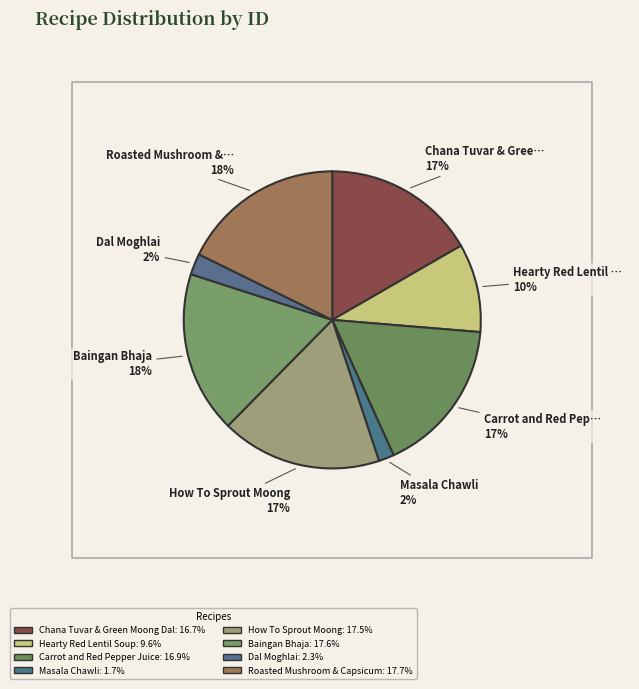

Rank the categories by value from lowest to highest.

Masala Chawli, Dal Moghlai, Hearty Red Lentil Soup, Chana Tuvar & Green Moong Dal, Carrot and Red Pepper Juice, How To Sprout Moong, Baingan Bhaja, Roasted Mushroom & Capsicum